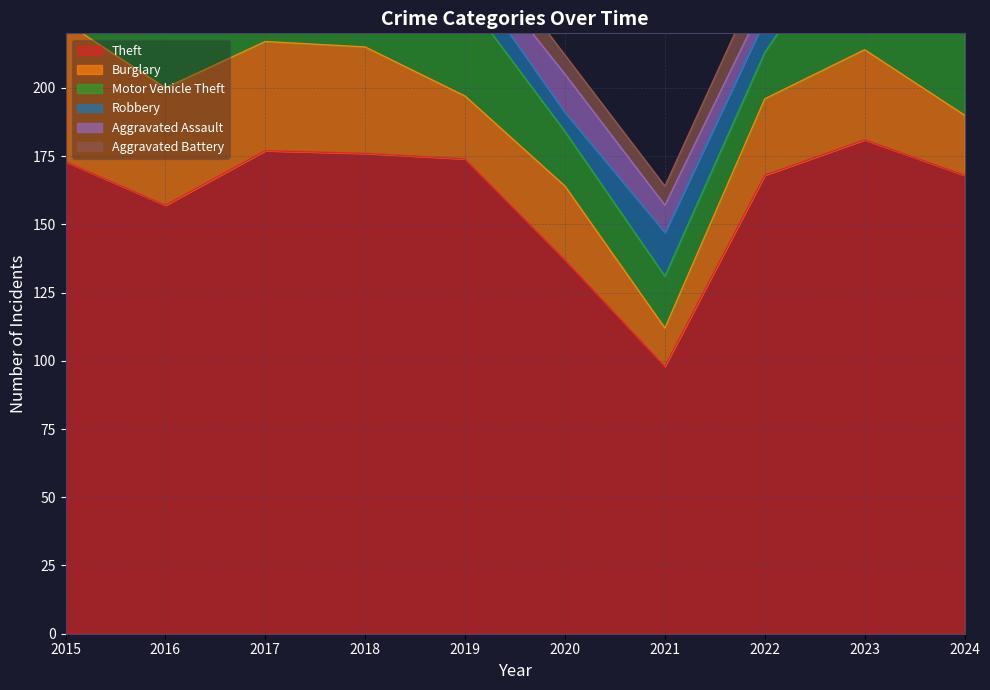

True or false: Aggravated Battery has a value of 9 at 2024.

True